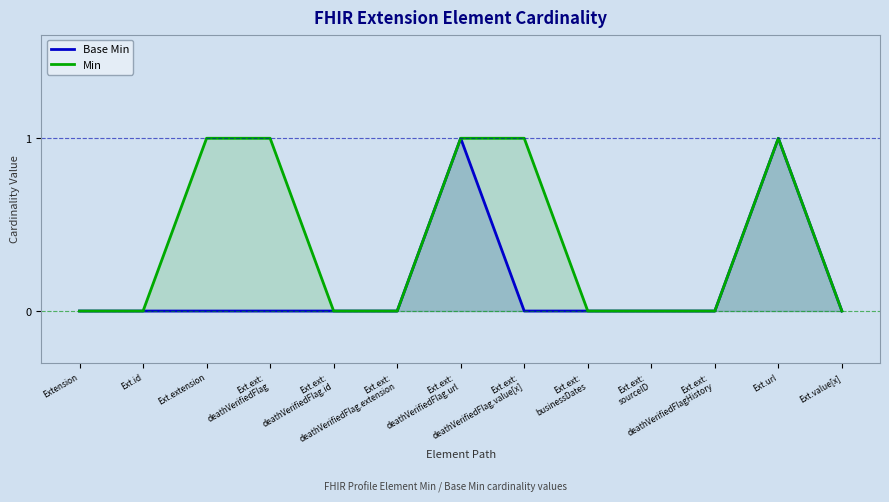

At which category does the chart reach its minimum across all series?

Extension